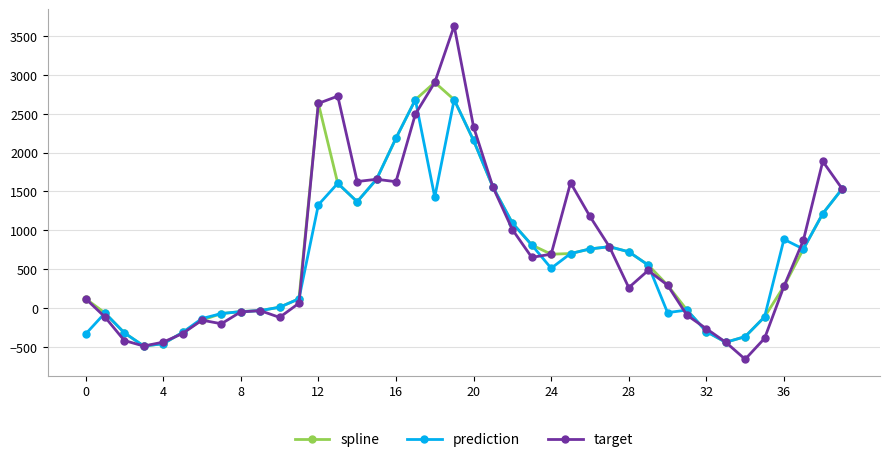

How many distinct data groups are displayed?

3